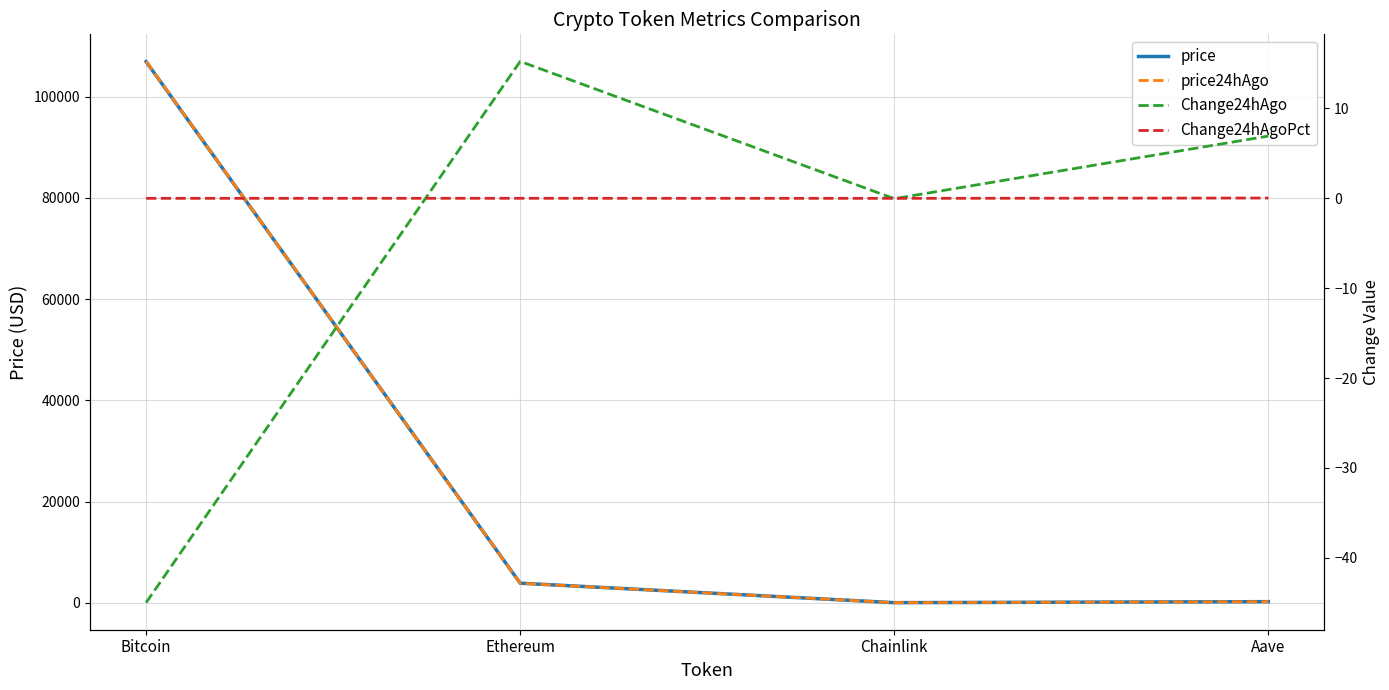

At which category is the sum across all series the highest?

Bitcoin